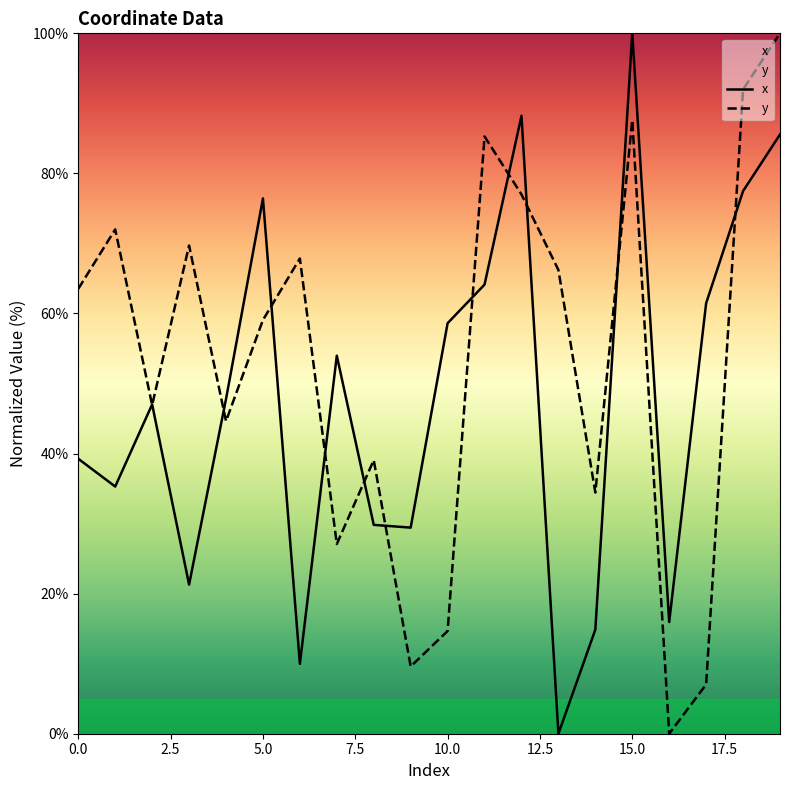

The y series shows 89.6 at 0.0. True or false?

False